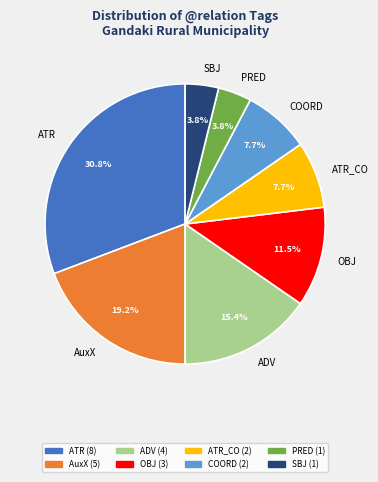

Is the sum of OBJ and AuxX greater than half?

No